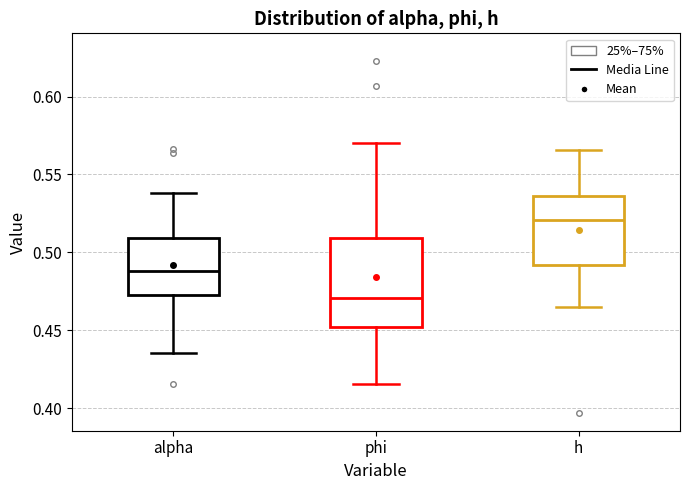

Reading left to right, transcribe this box plot: for each box, give where its median line is, the range the box spans, and where its two whiskers end, as read against the y-axis. The values are not printed on the chart, so give them approximately, as read against the axis.

alpha: median 0.490, box 0.475 to 0.510, whiskers 0.435 to 0.540
phi: median 0.470, box 0.450 to 0.510, whiskers 0.415 to 0.570
h: median 0.520, box 0.490 to 0.535, whiskers 0.465 to 0.565